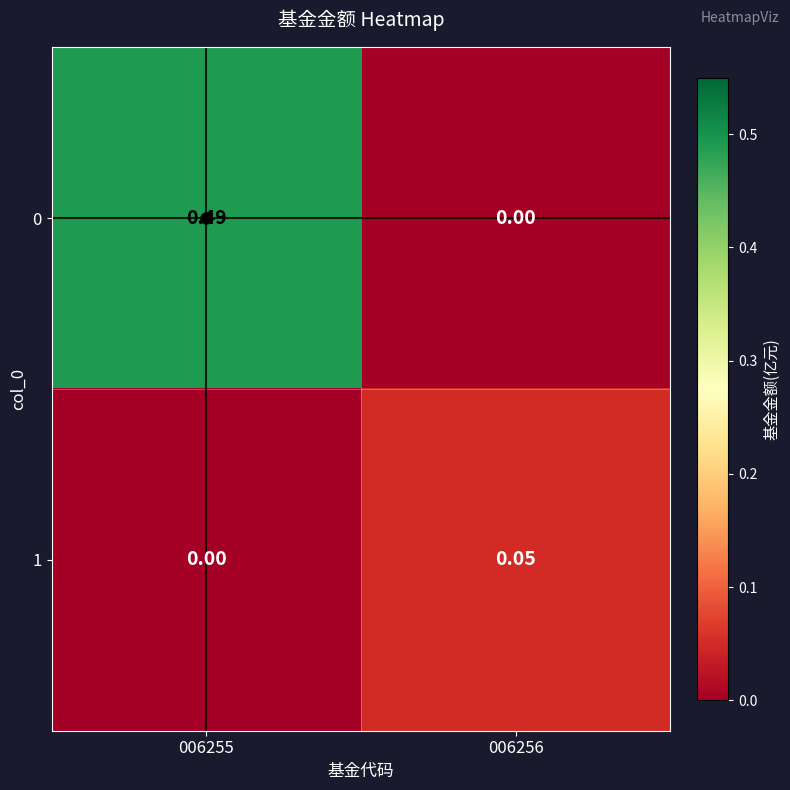

Which series has the largest total across all categories?

0